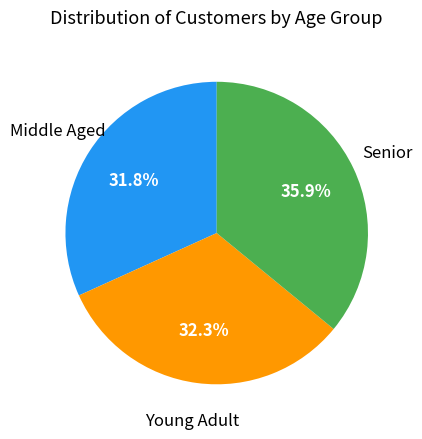

Does any single category account for the majority?

No